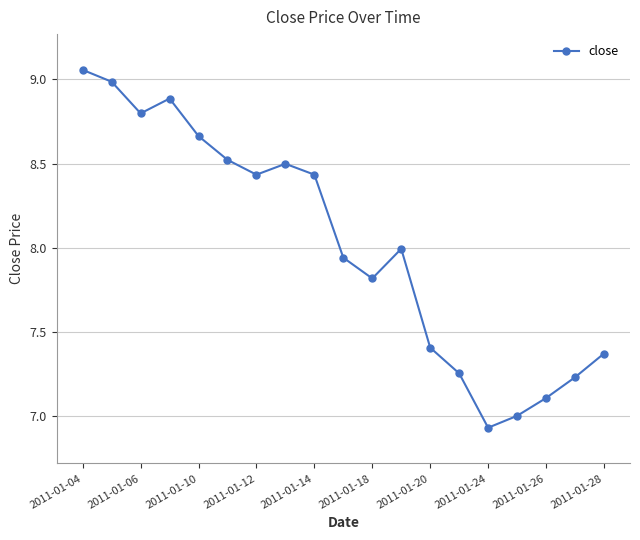

How many points are lower than both their immediate neighbors (excluding endpoints)?

4